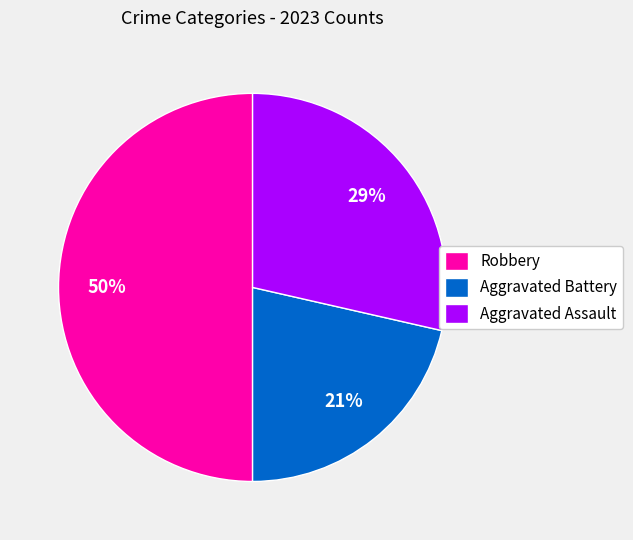

Is it true that Aggravated Battery is 21% of the pie?

True